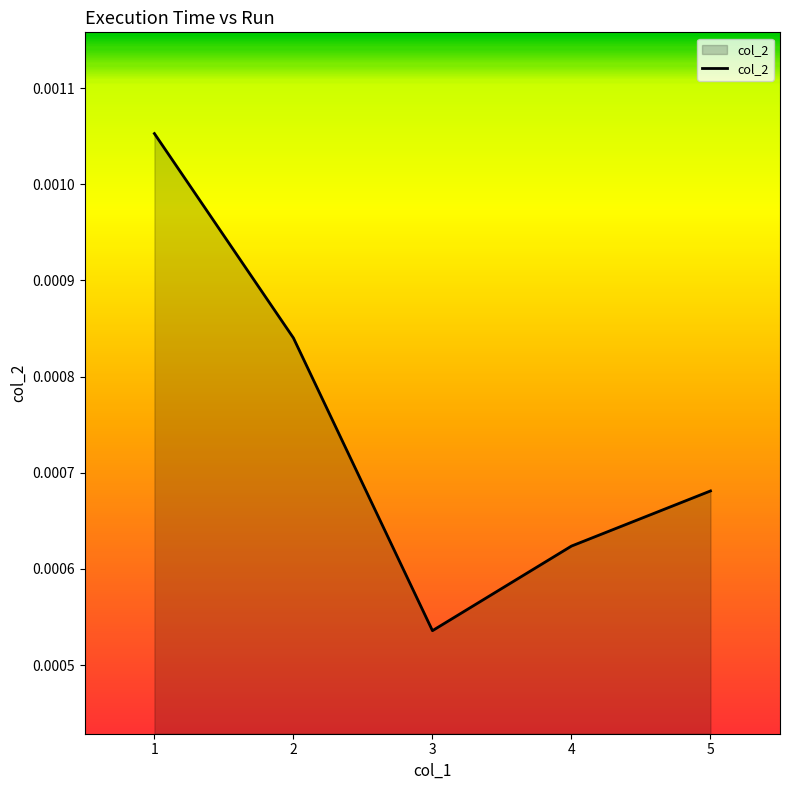

Does the chart display data point markers on the line(s)?

No